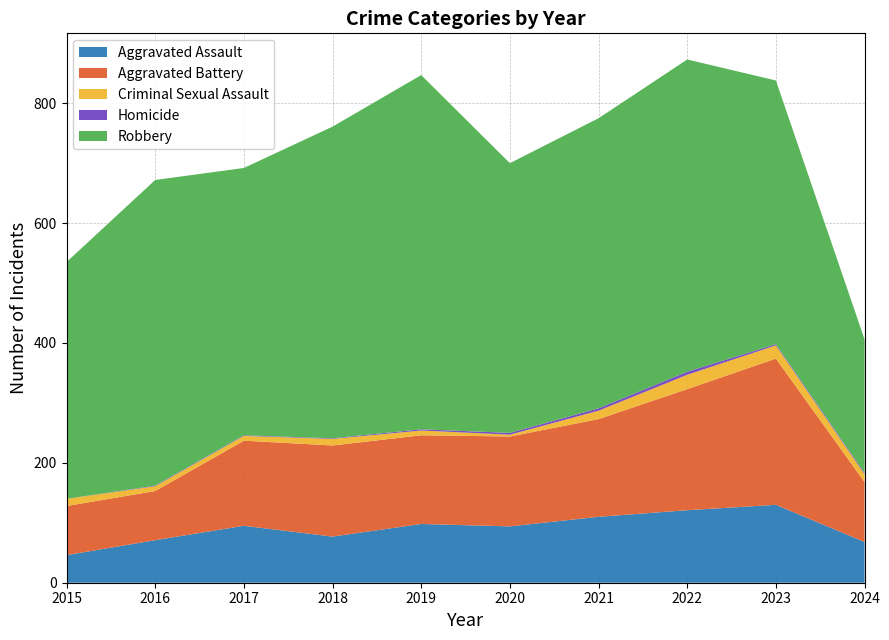

Reading left to right, list all the values displayed in this chart.

Aggravated Assault: 46	71	95	77	98	94	110	121	130	68
Aggravated Battery: 82	82	142	152	148	150	163	202	244	100
Criminal Sexual Assault: 12	8	8	11	8	3	14	24	22	13
Homicide: 0	1	1	1	2	3	4	5	2	2
Robbery: 395	510	446	520	591	450	484	521	440	223